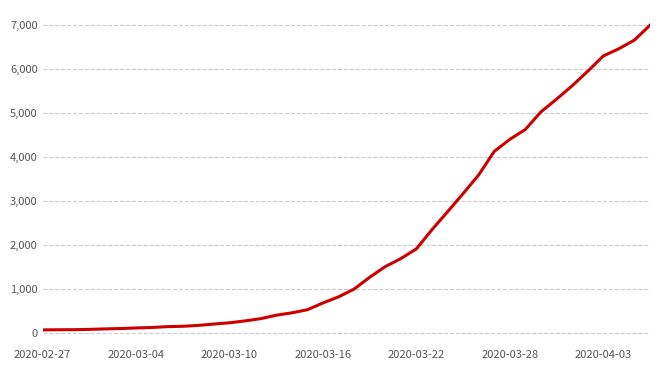

What is the greatest value displayed?

6995